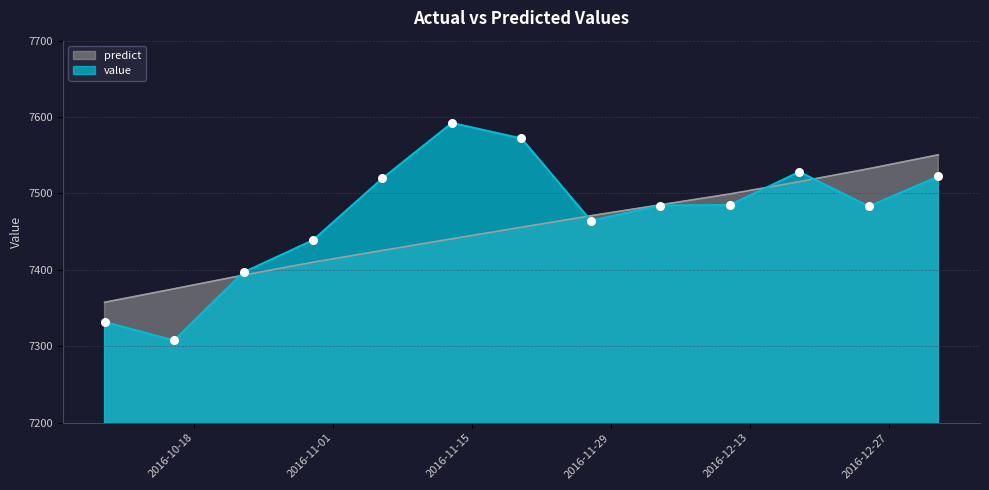

Which series has the largest total across all categories?

value